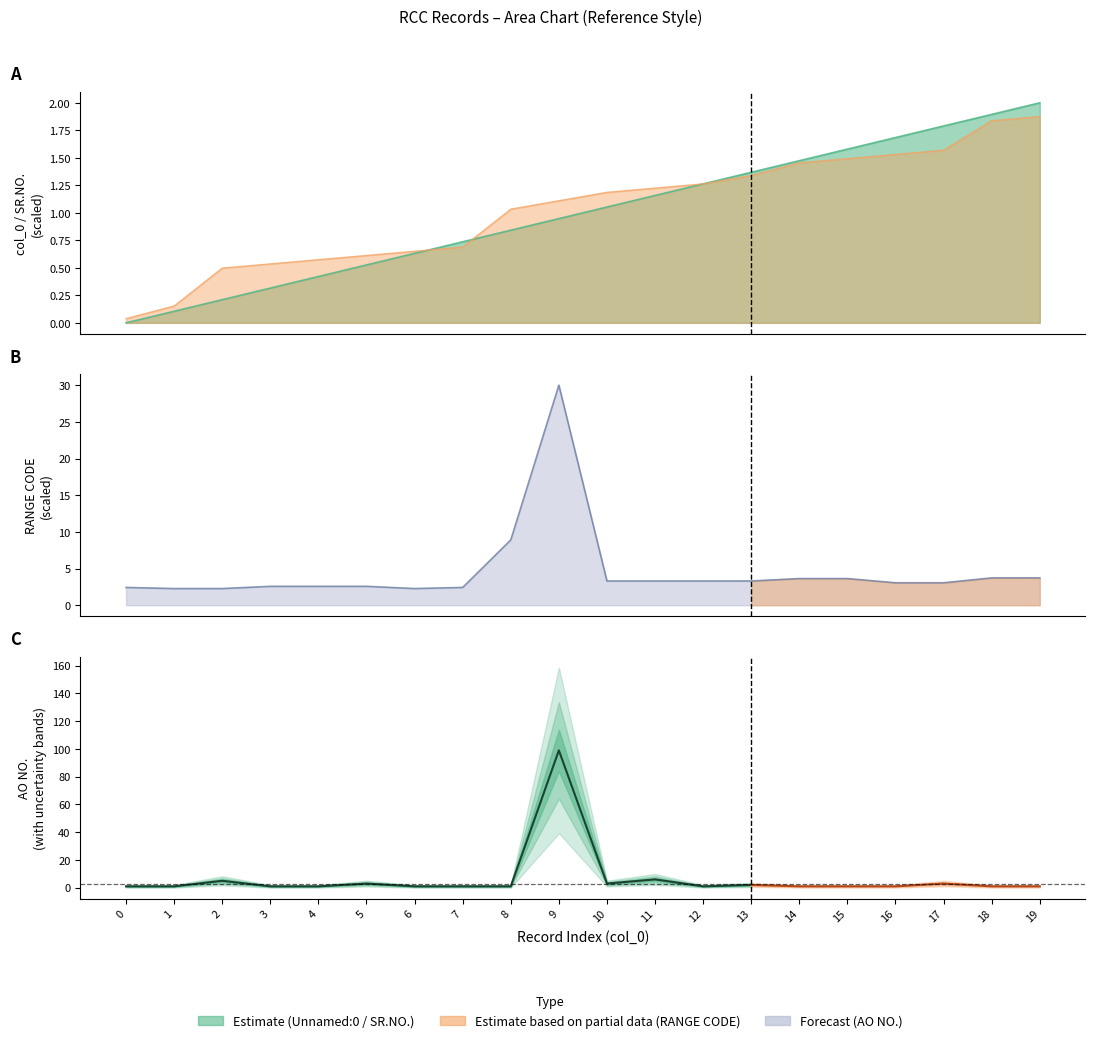

What is the sum of all values?

126